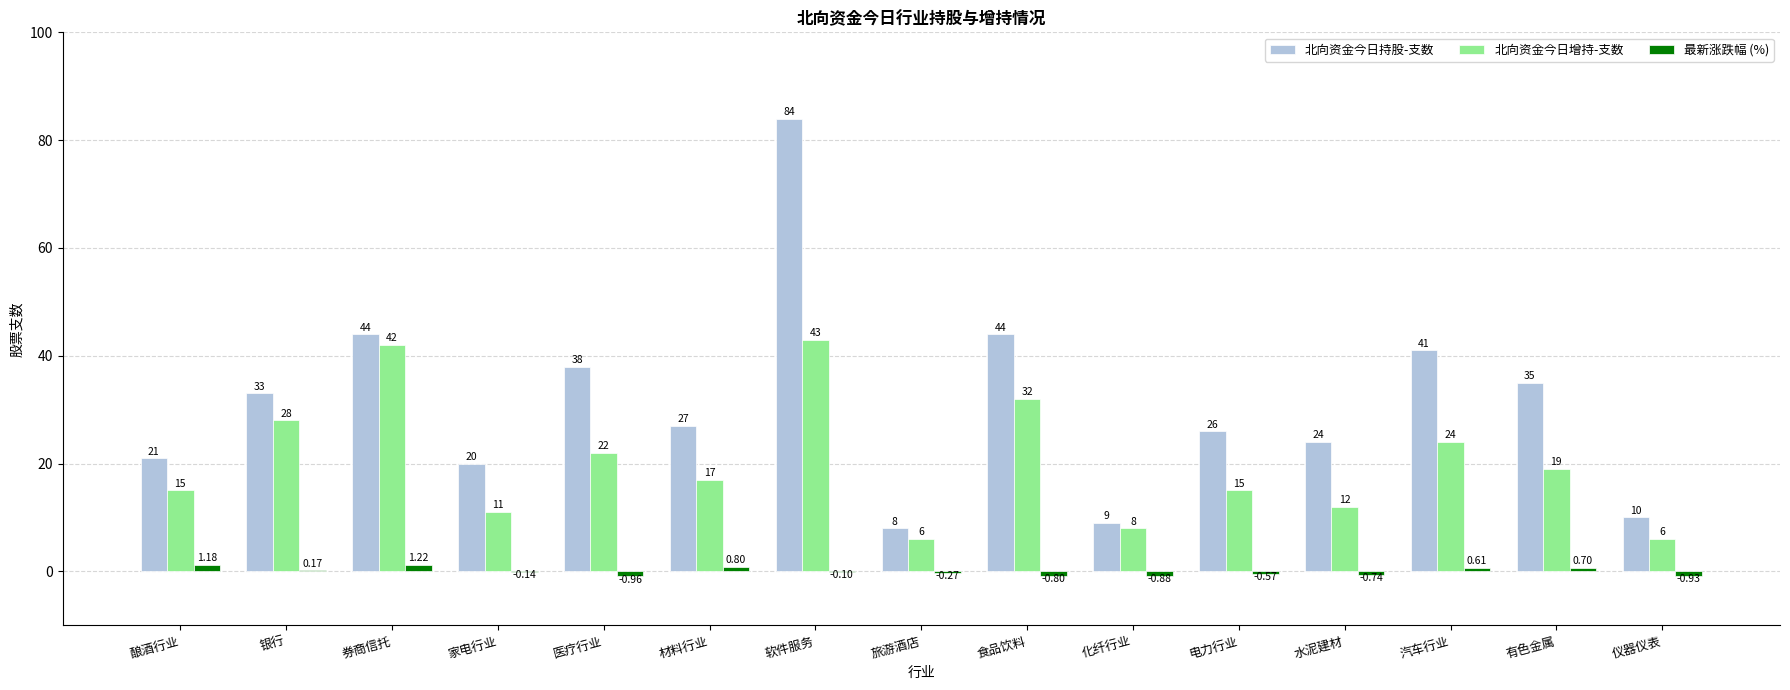

Which category has the highest value across all series?

软件服务